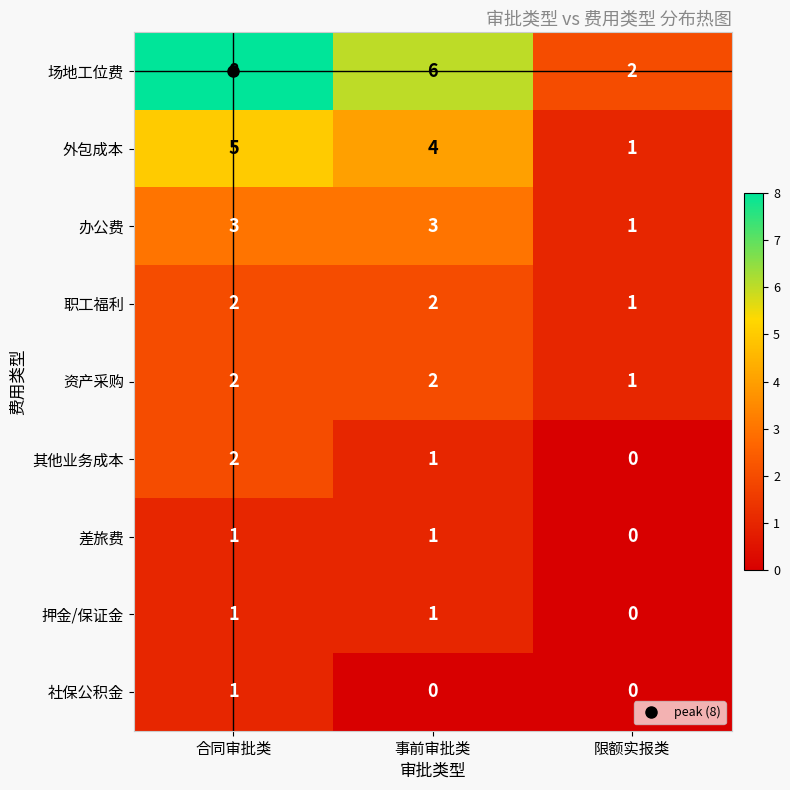

What is the sum of all 资产采购 values?

5